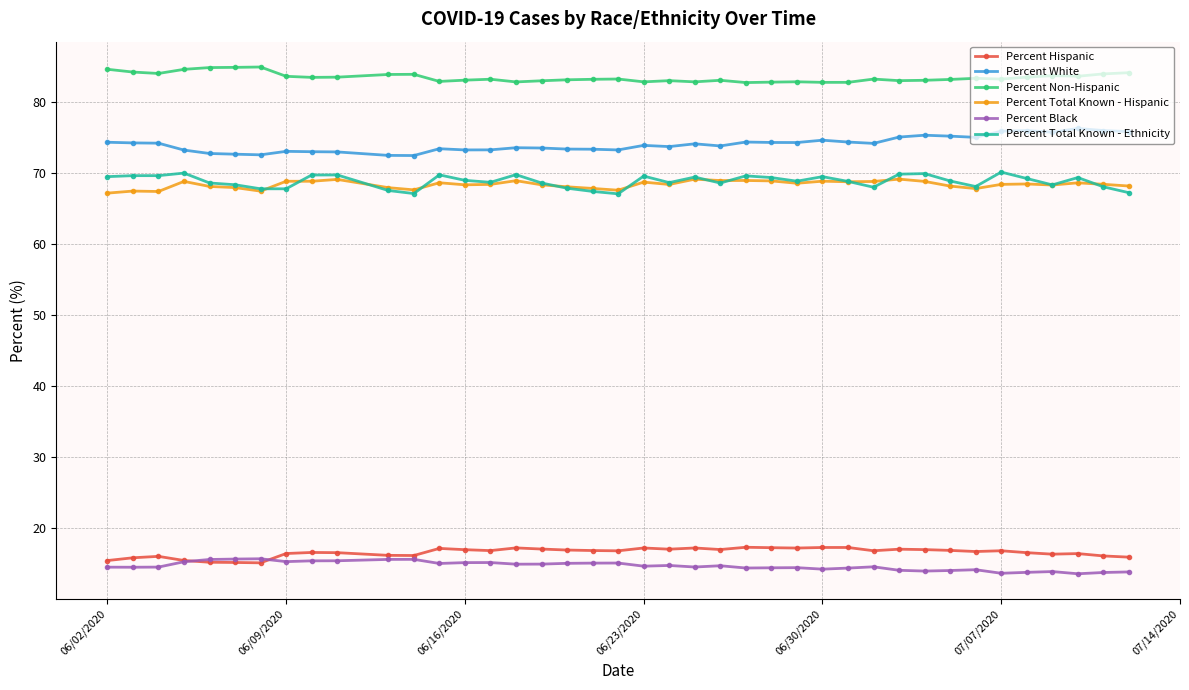

Does the chart display data point markers on the line(s)?

Yes